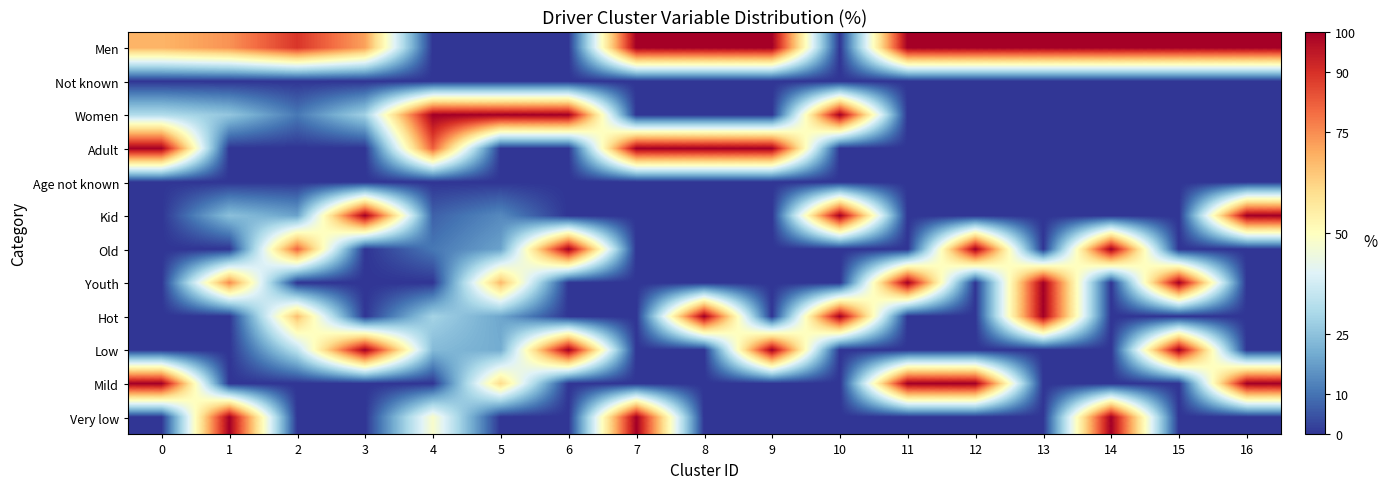

At 7, list the series in order from smallest to largest.

Not known, Women, Age not known, Kid, Old, Youth, Hot, Low, Mild, Men, Adult, Very low